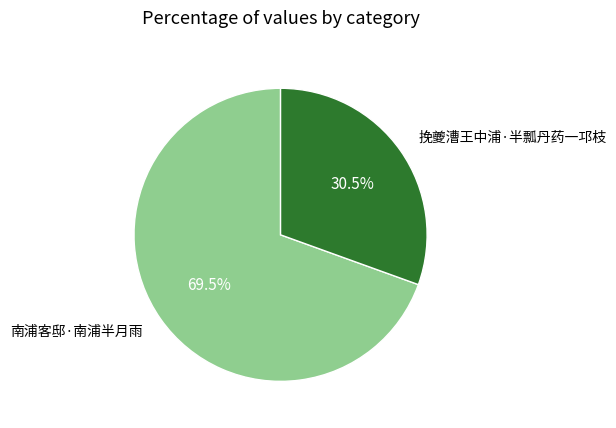

Is there a majority slice in this chart?

Yes